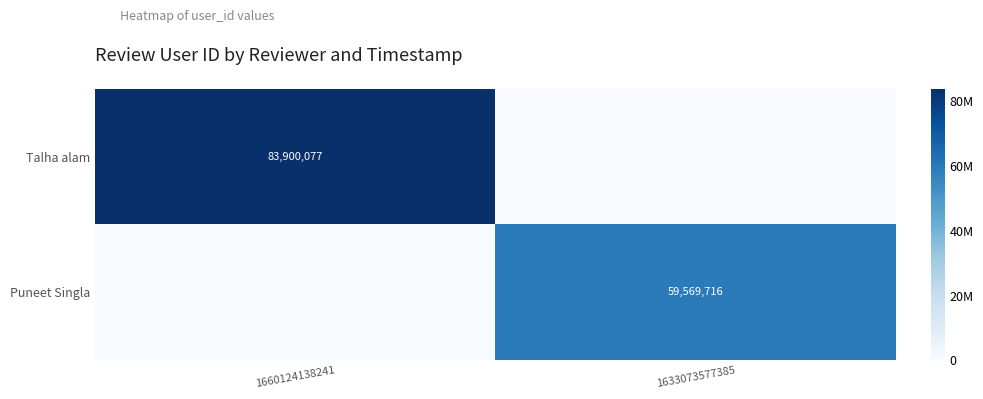

The value of Talha alam at 1660124138241 is 55215559. True or false?

False